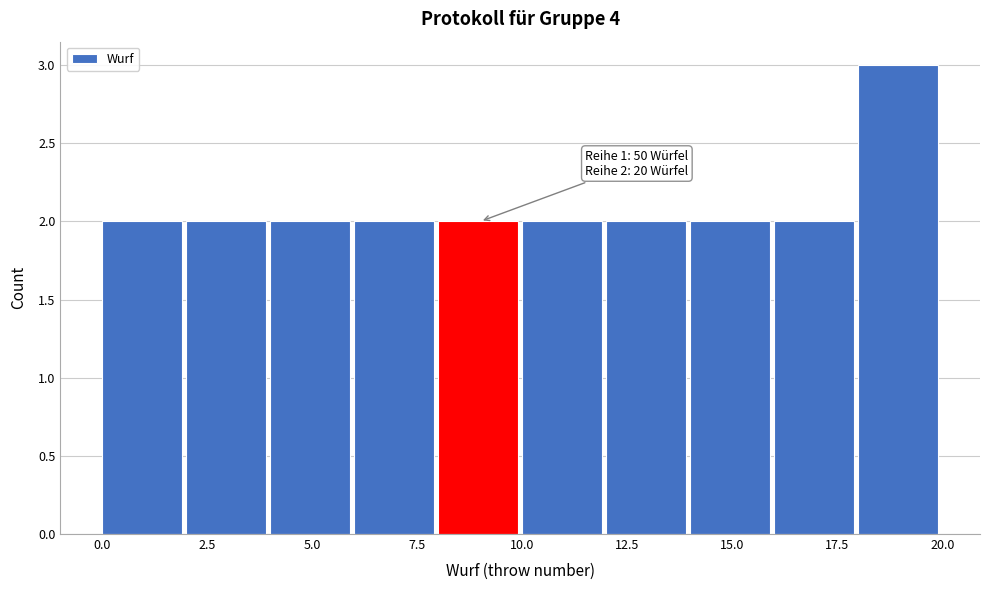

Which range on the x-axis has the tallest bar?

18 to 20